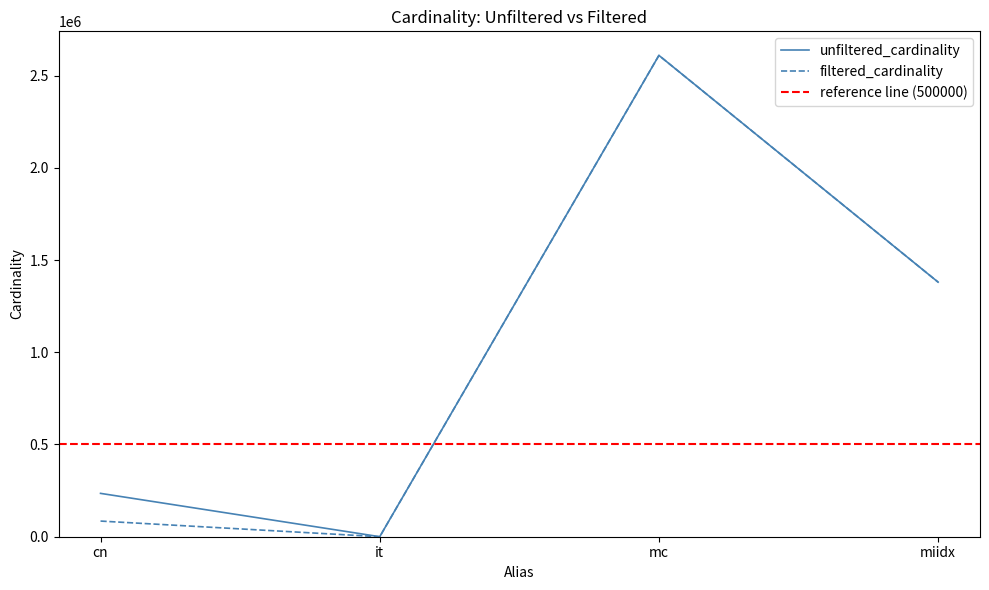

Which series has the largest range (max minus min)?

filtered_cardinality